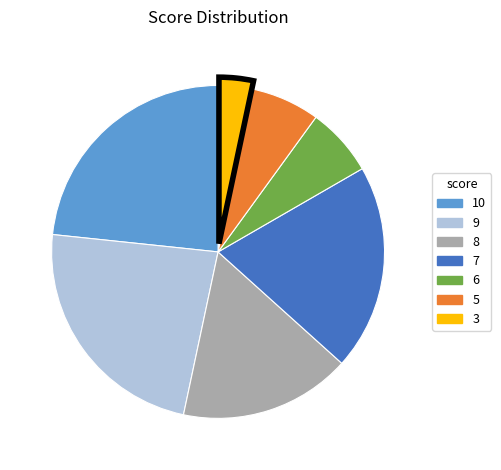

Does any single category account for the majority?

No